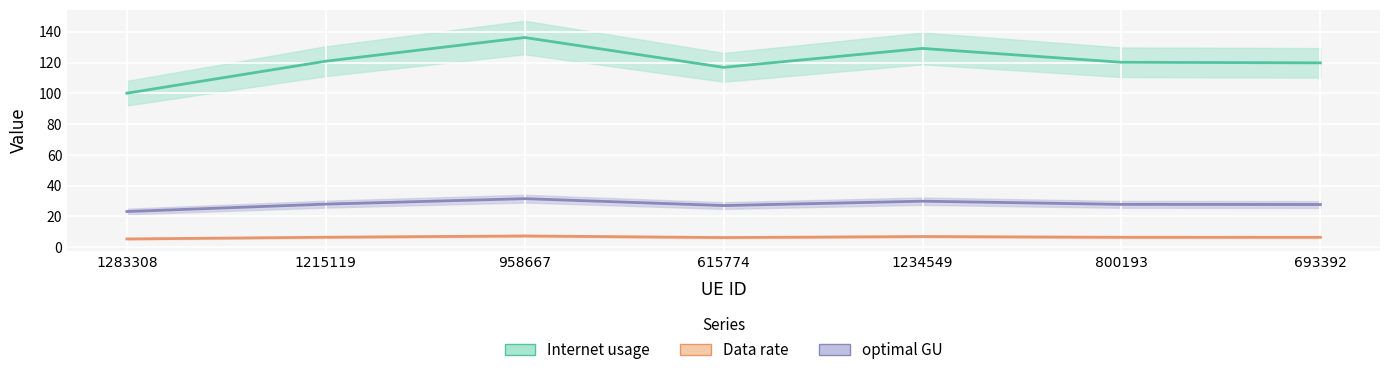

Count the number of categories in the chart.

7